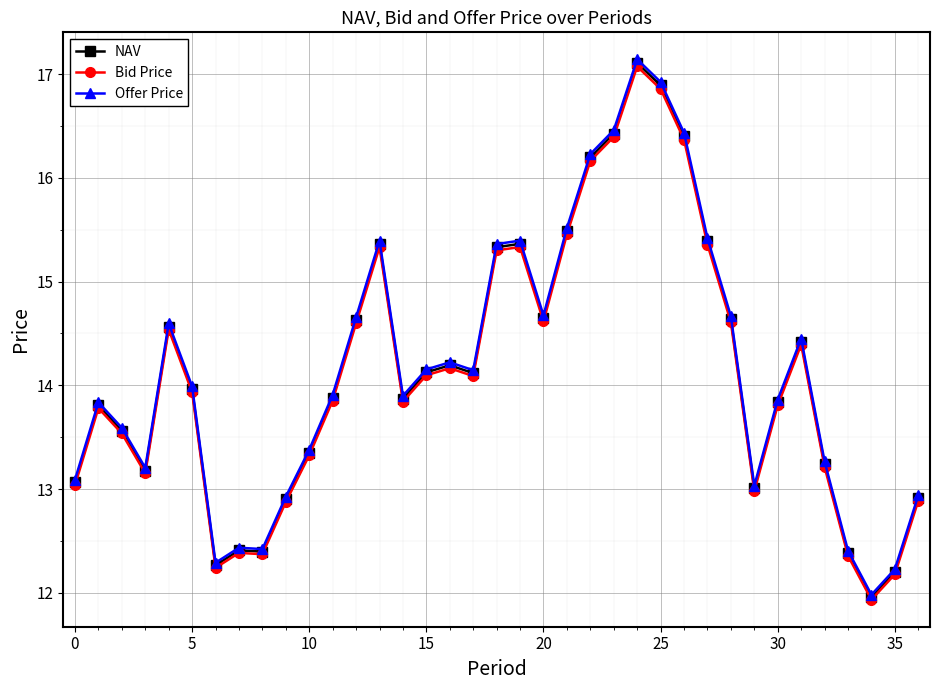

How many values in the Offer Price series exceed 13?

29